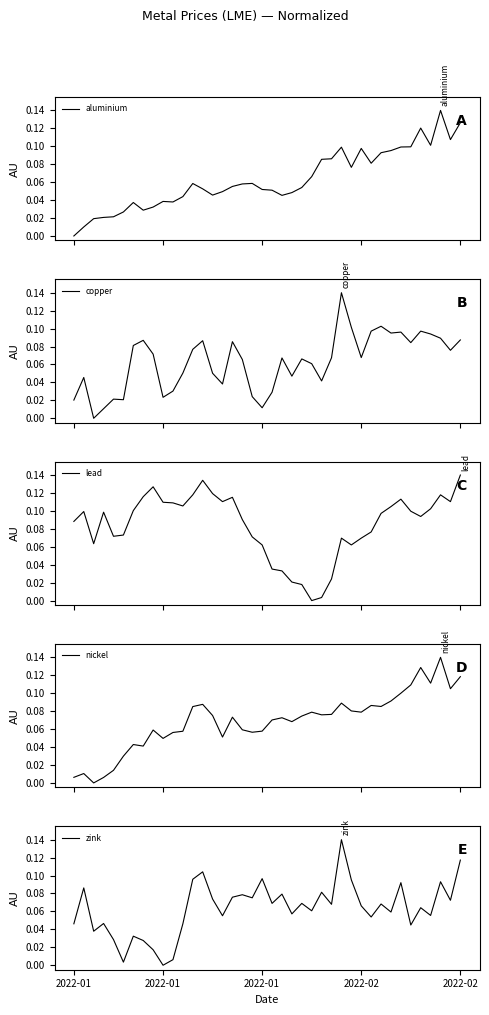

What is the difference between the second highest and second lowest values in the lead series?

0.1